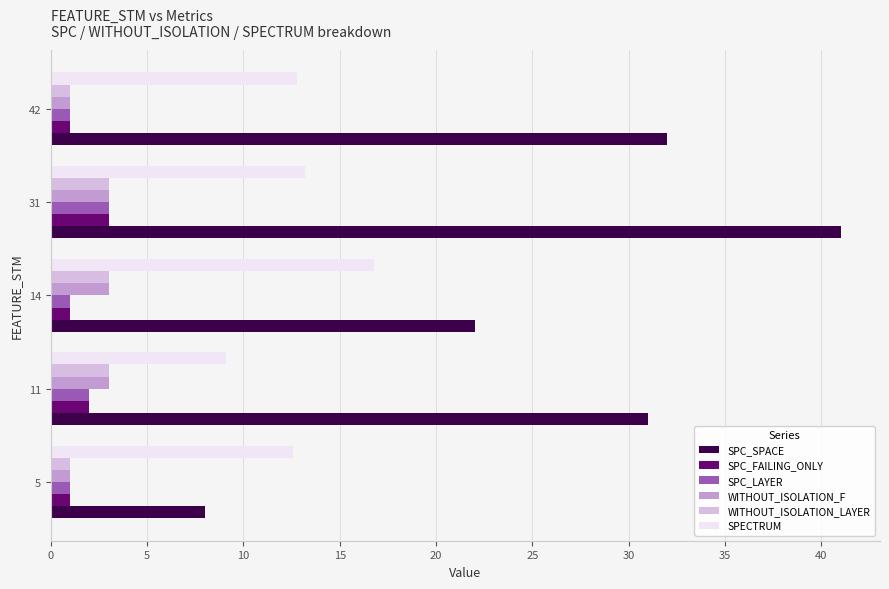

What is the sum of the SPC_LAYER values at 31 and 11?

5.0